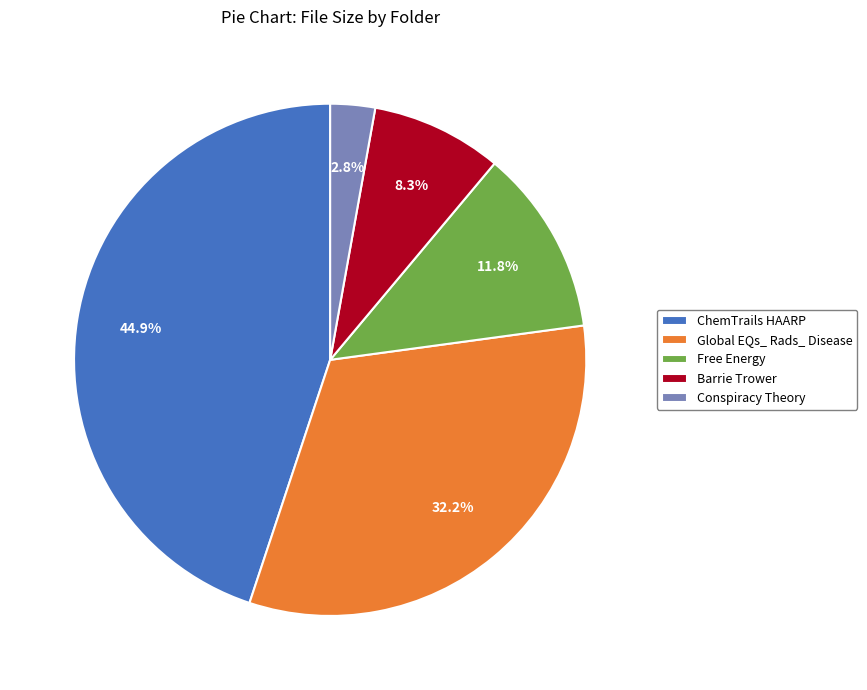

How many segments does this pie chart have?

5